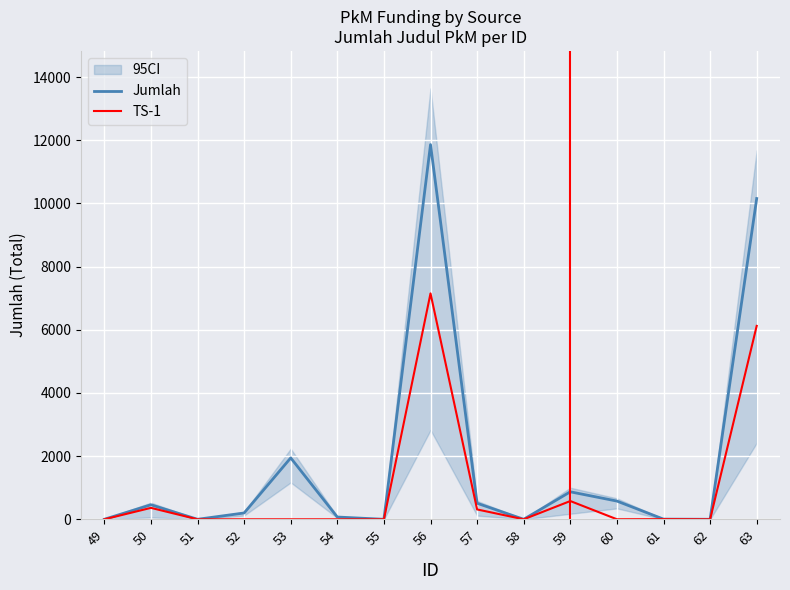

What is the sum of the TS-1 values at 59 and 50?

940